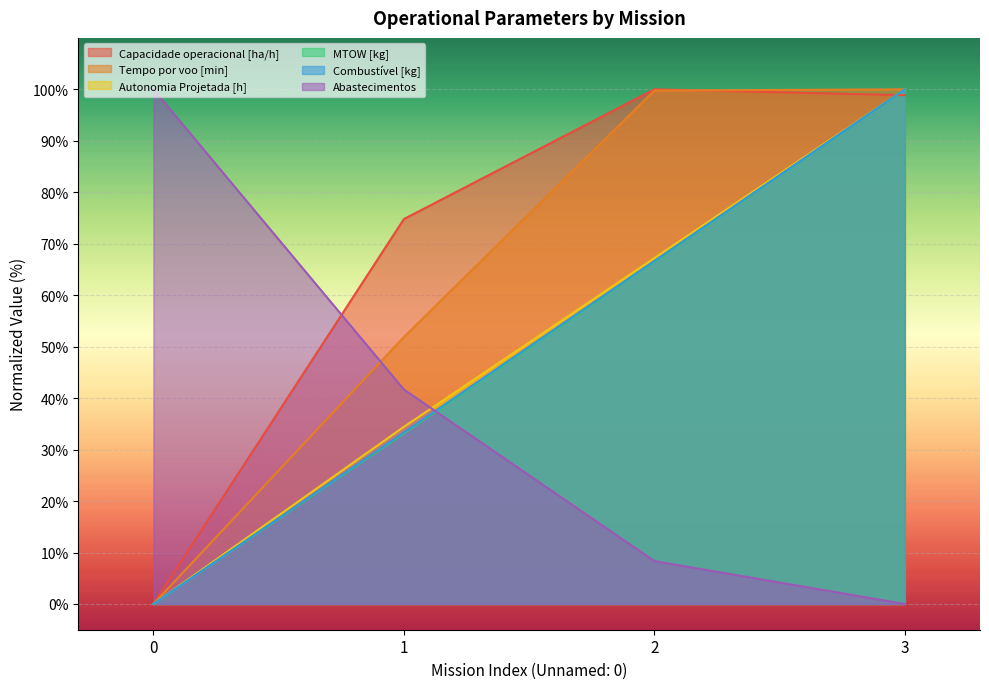

What is the average value of the Tempo por voo [min] series?

62.9